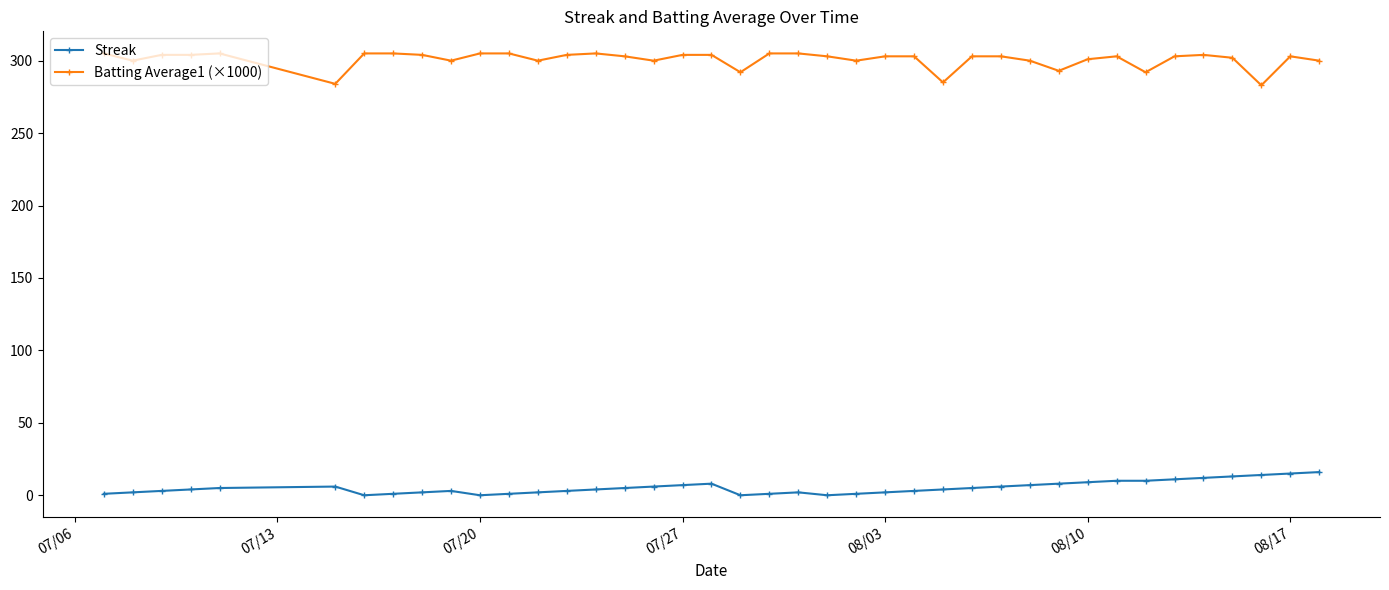

Is this an area chart (filled region under the line)?

No